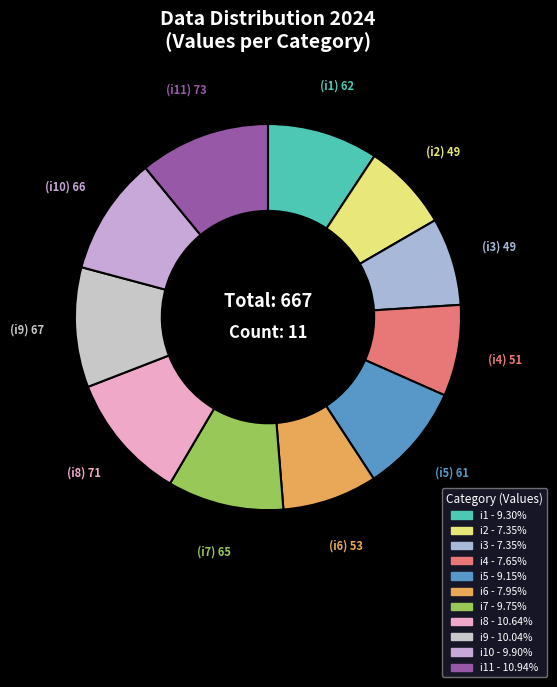

Count the number of slices in the pie.

11